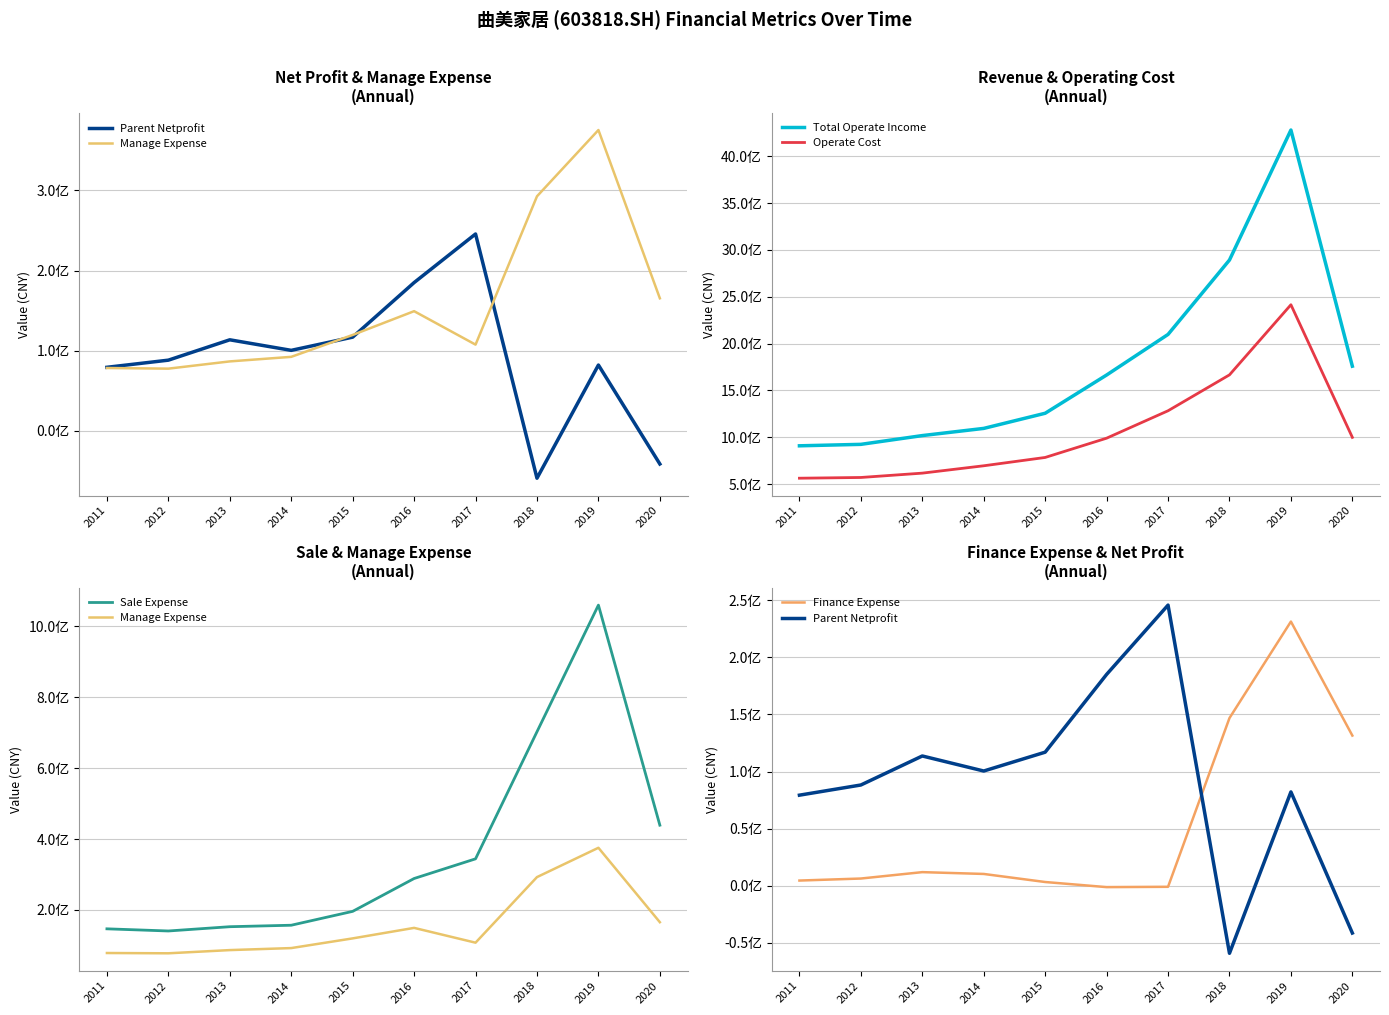

At which label does Sale Expense first exceed 288652441?

2016